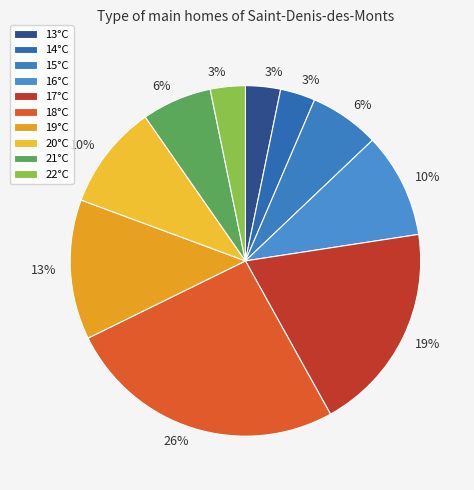

Is it true that 13°C is 3% of the pie?

True